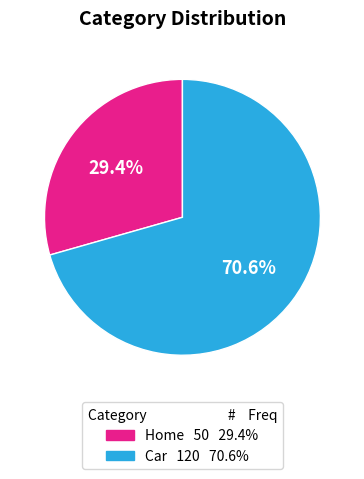

To the nearest percent, what percentage of the pie is Home?

29%